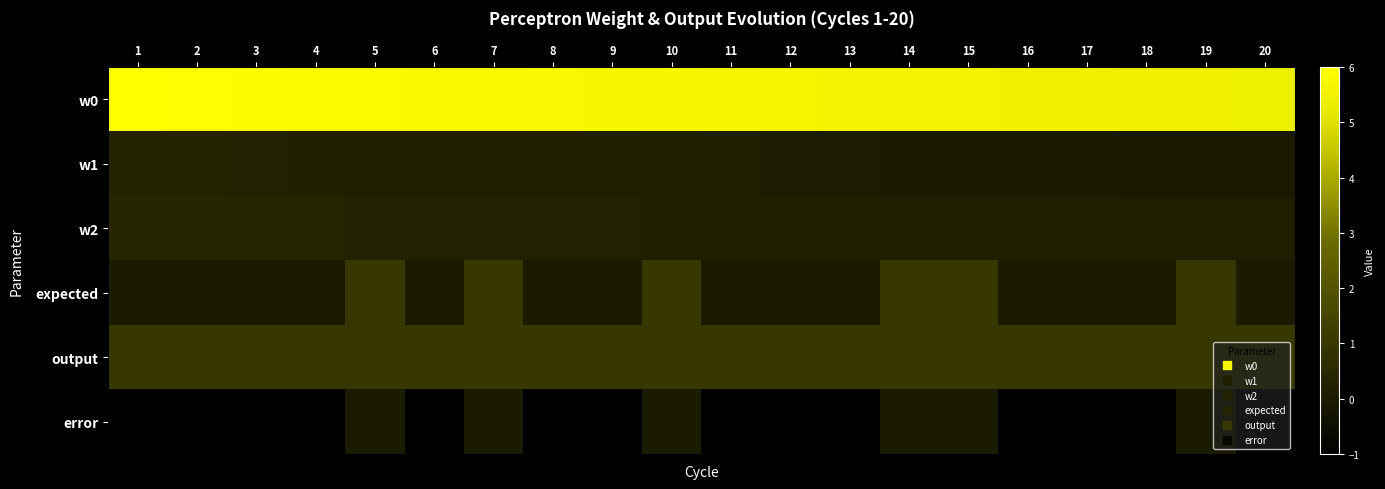

At how many categories does at least one series exceed 5?

20